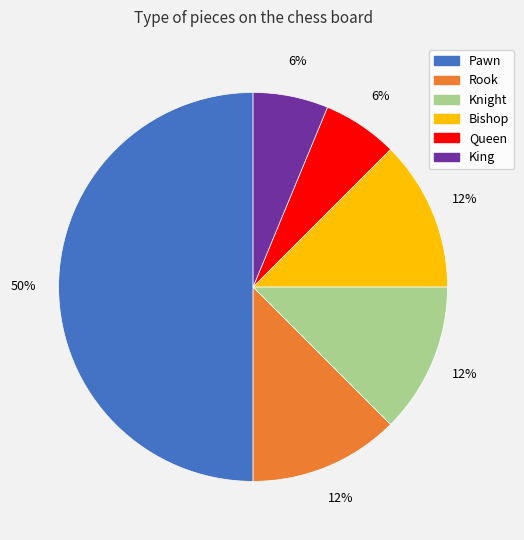

Does Queen account for over 50% of the chart?

No